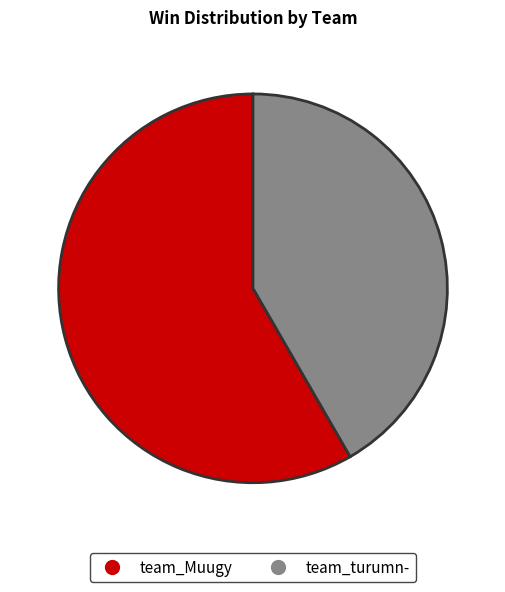

To the nearest percent, what percentage of the pie is team_turumn-?

42%